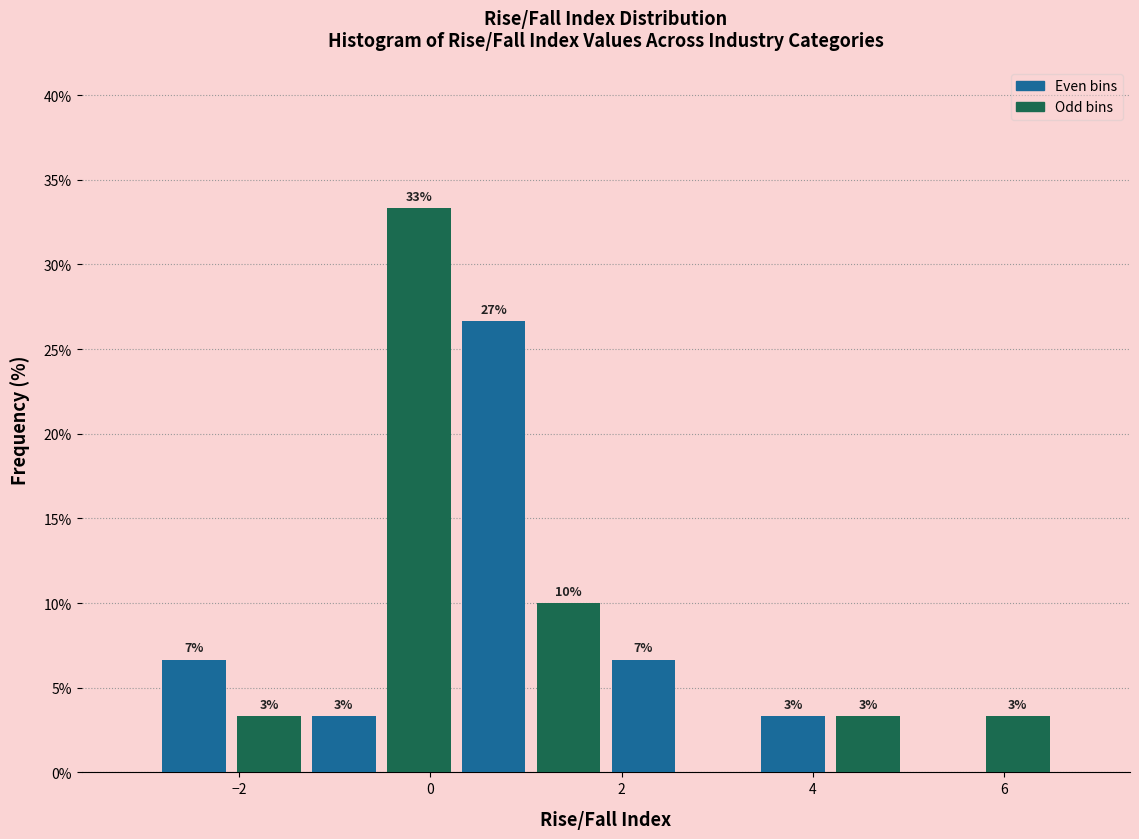

Around what value on the x-axis is the tallest bar? Give the approximate position of its centre, as read against the axis.

-0.2